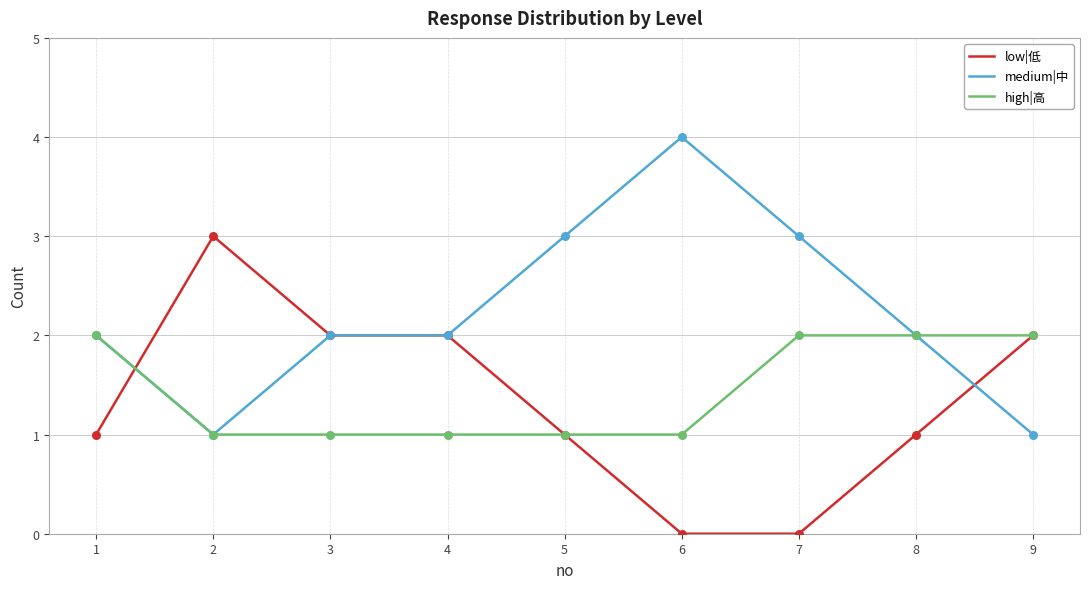

Between 6 and 9, which series saw the biggest shift?

medium|中